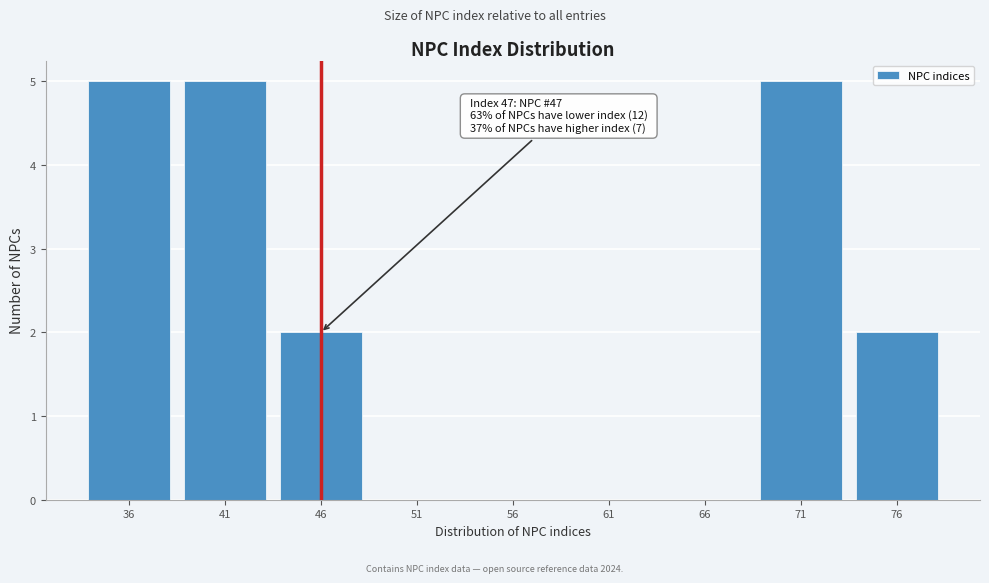

True or false: the data shows 0 at 46.

False